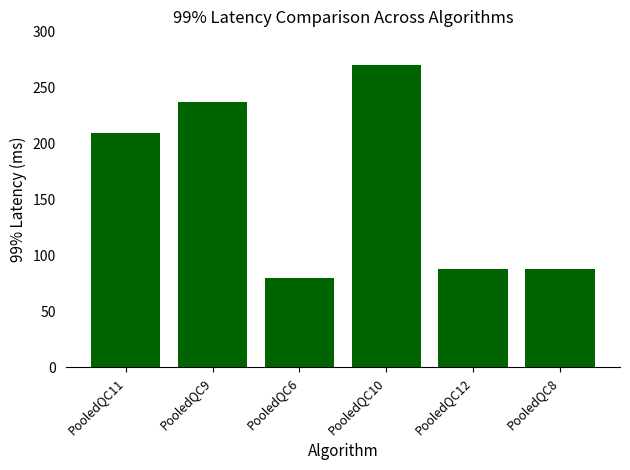

What value does the data have at PooledQC9?

237.2